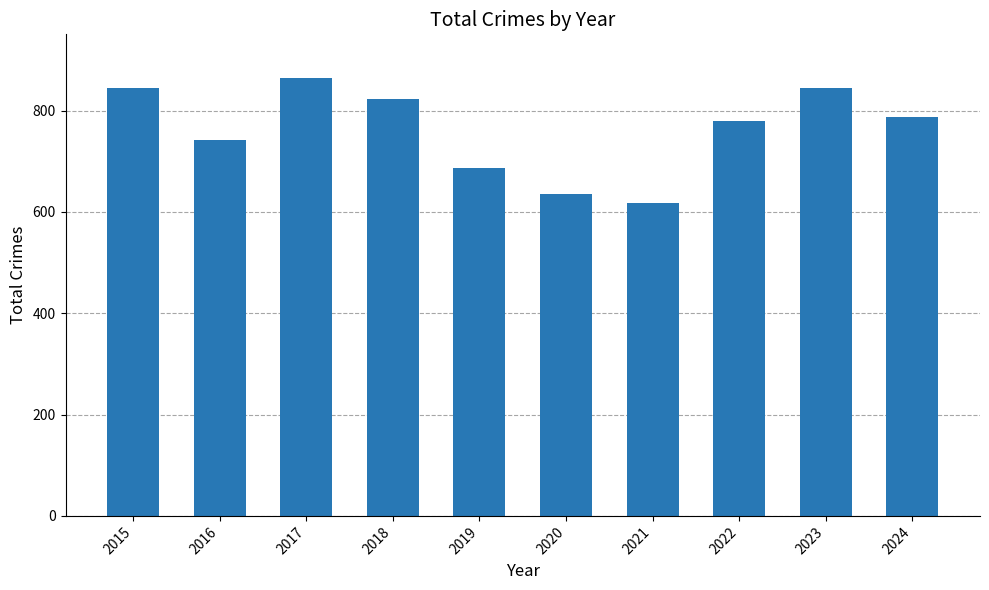

What is the sum of the values at 2015 and 2016?

1586